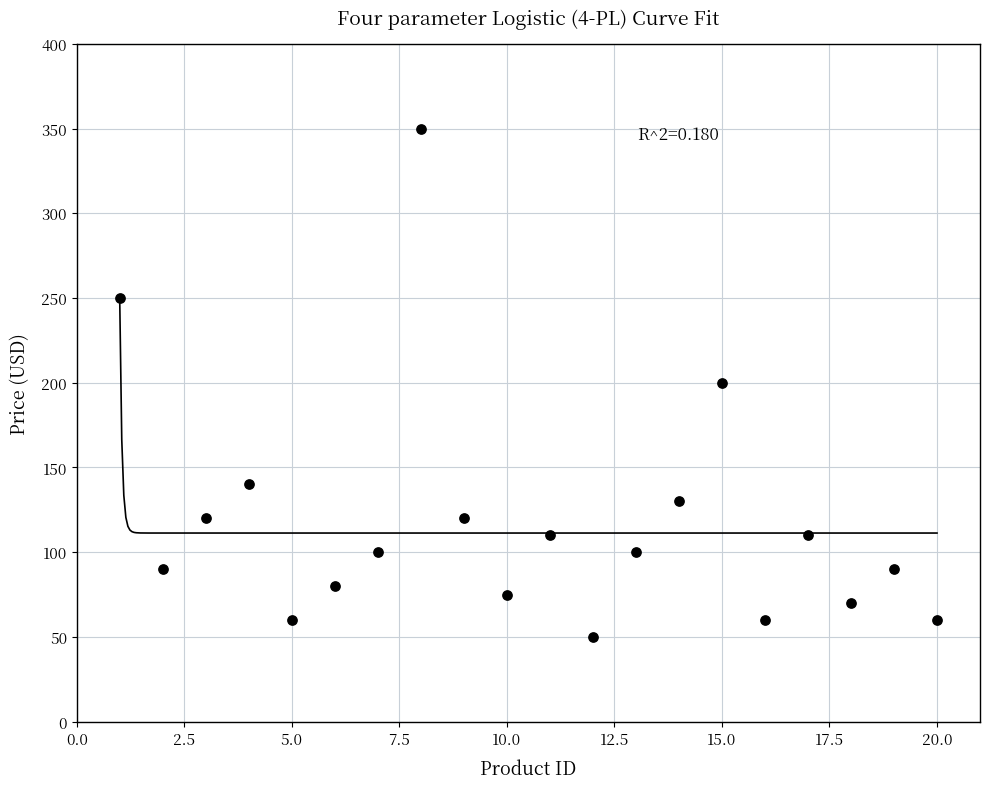

What is the range of X values (max minus min)?

19